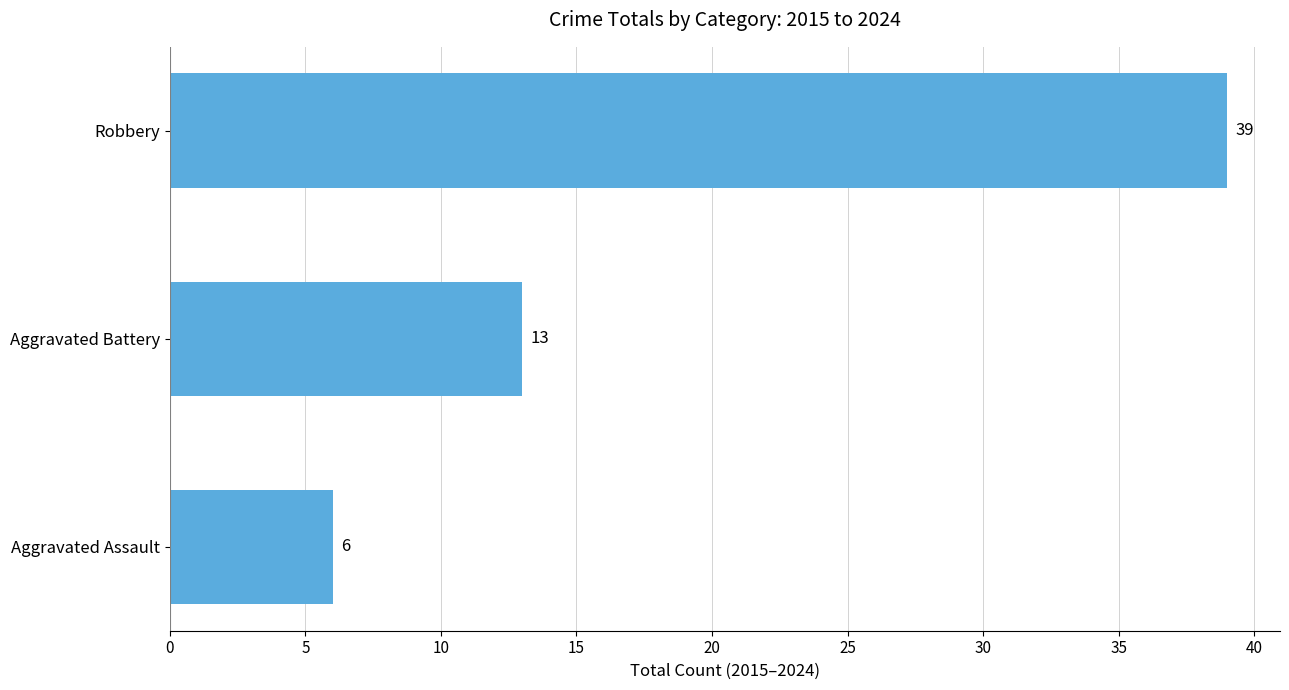

What is the maximum value shown in the chart?

39